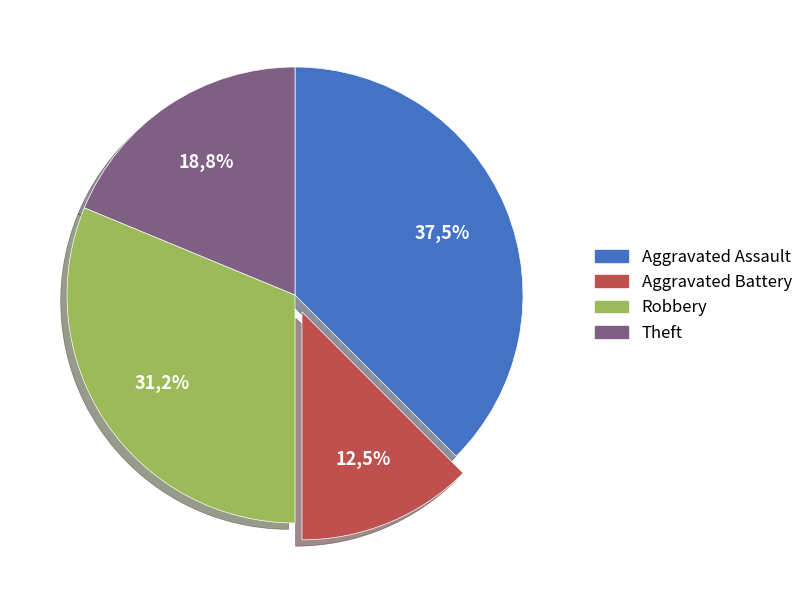

Do Robbery and Theft together represent more than half of the pie?

No